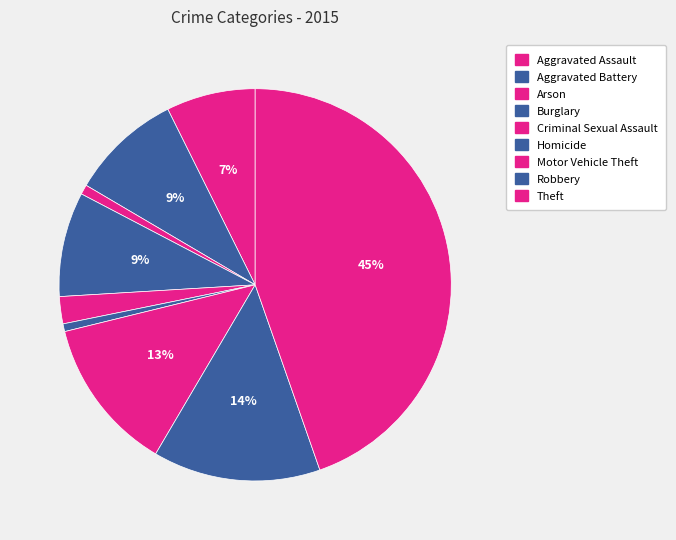

How many slices are in this pie chart?

9